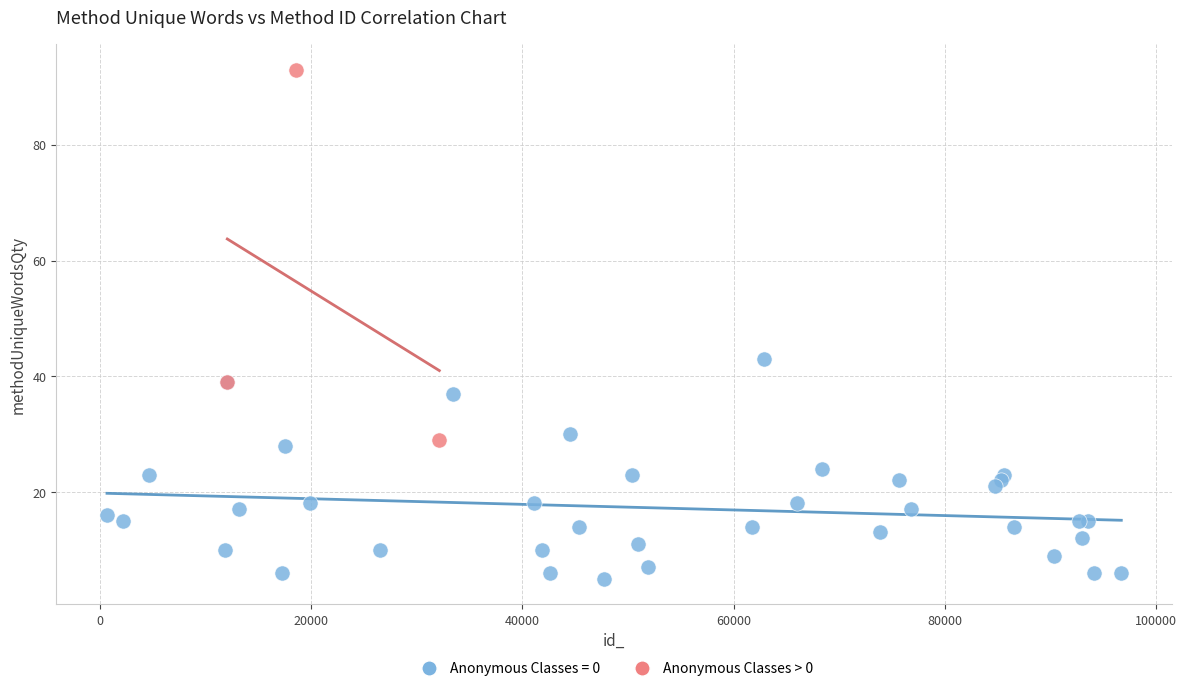

Which series contains the lowest Y value?

Anonymous Classes = 0